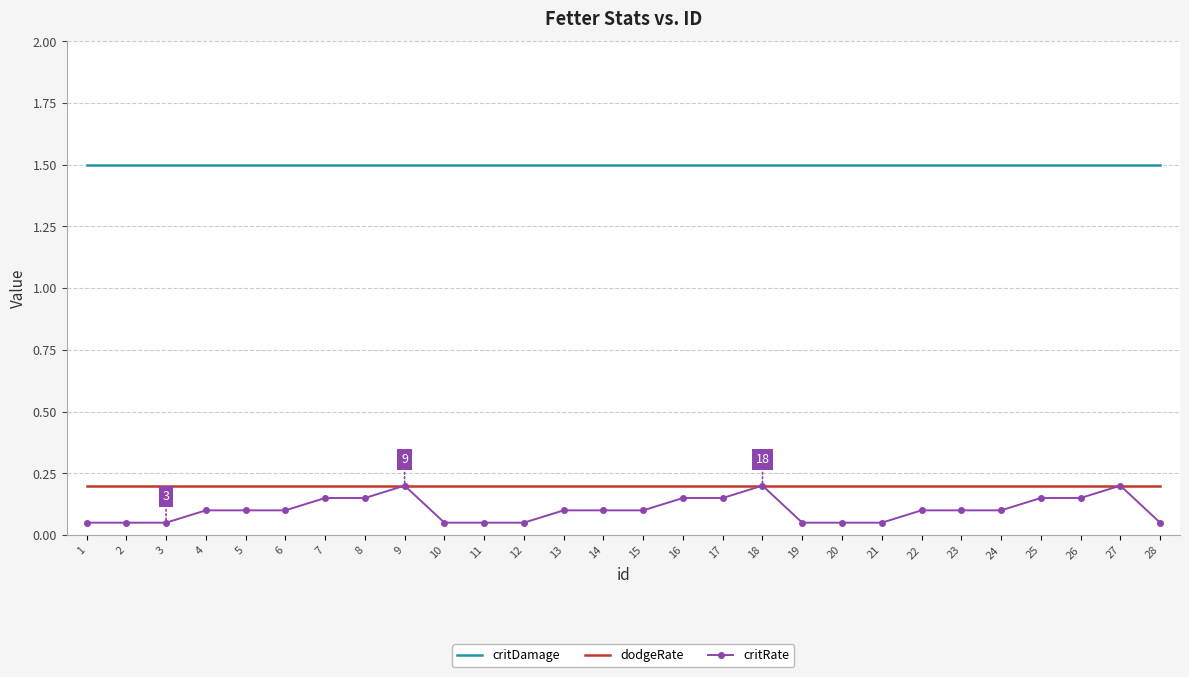

True or false: dodgeRate has a value of 0.2 at 25.

True